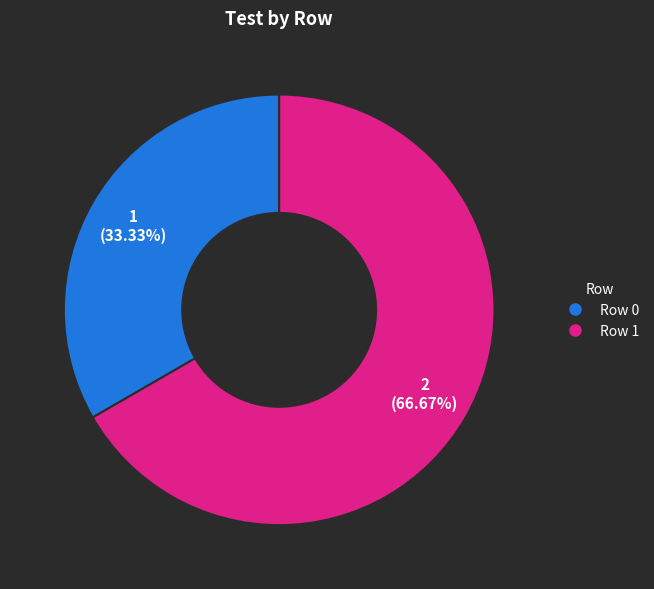

Rank the categories by value from lowest to highest.

Row 0, Row 1